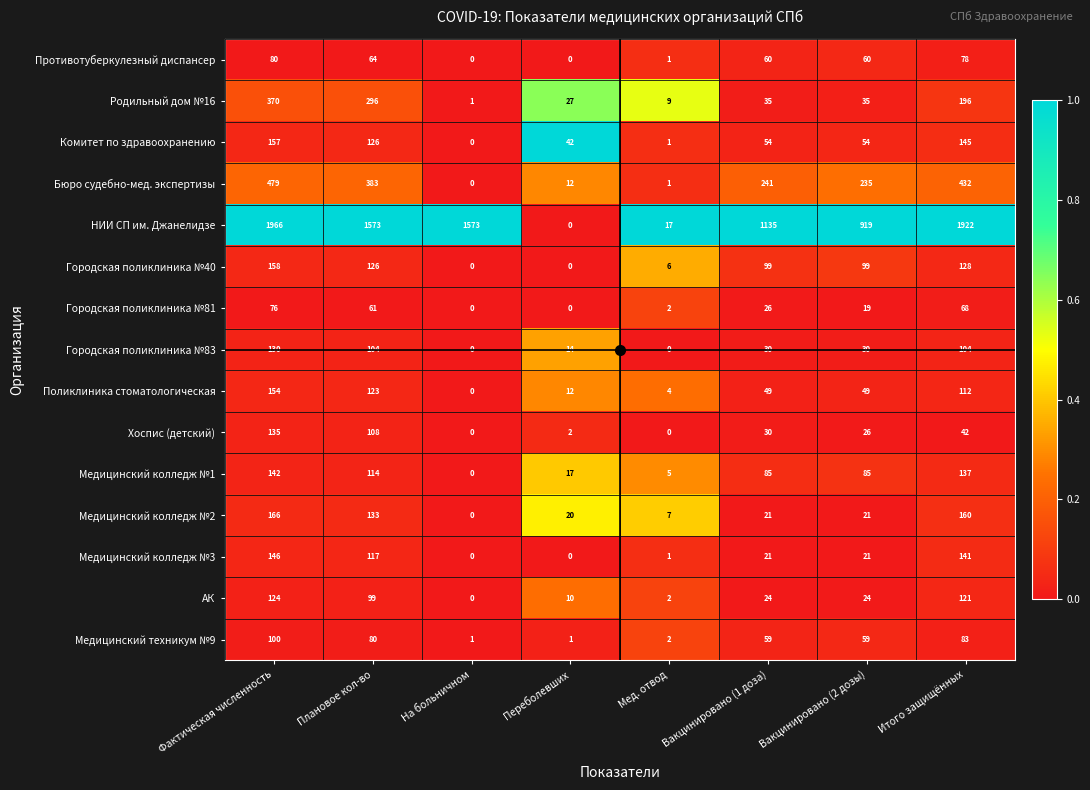

What is the average value of the НИИ СП им. Джанелидзе series?

1138